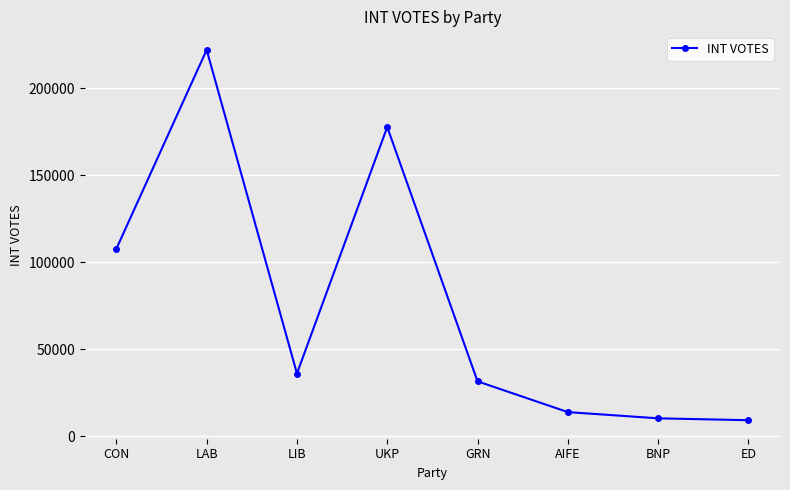

What is the difference between the second highest and minimum values?

168381